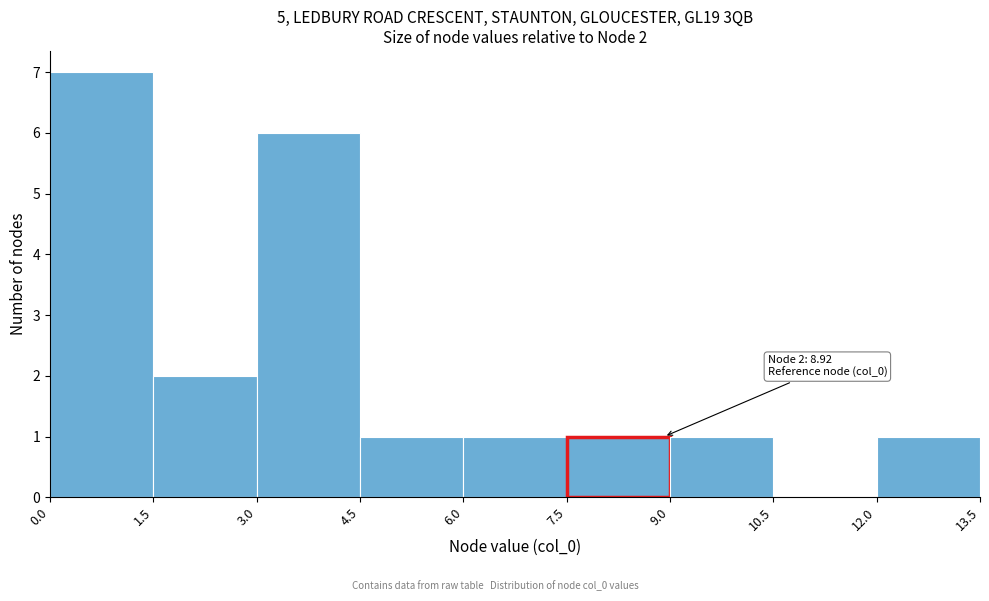

Which range on the x-axis has the tallest bar?

0.0 to 1.5